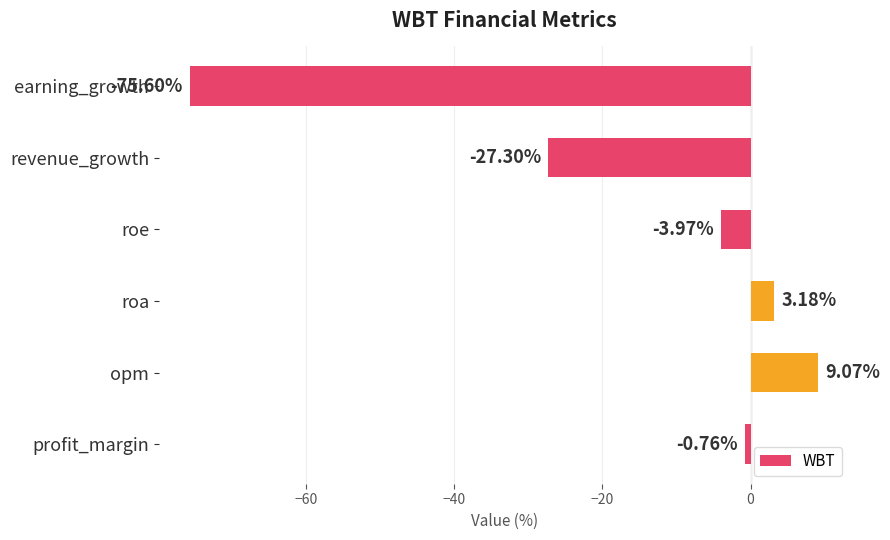

At which label is the value closest to -33?

revenue_growth